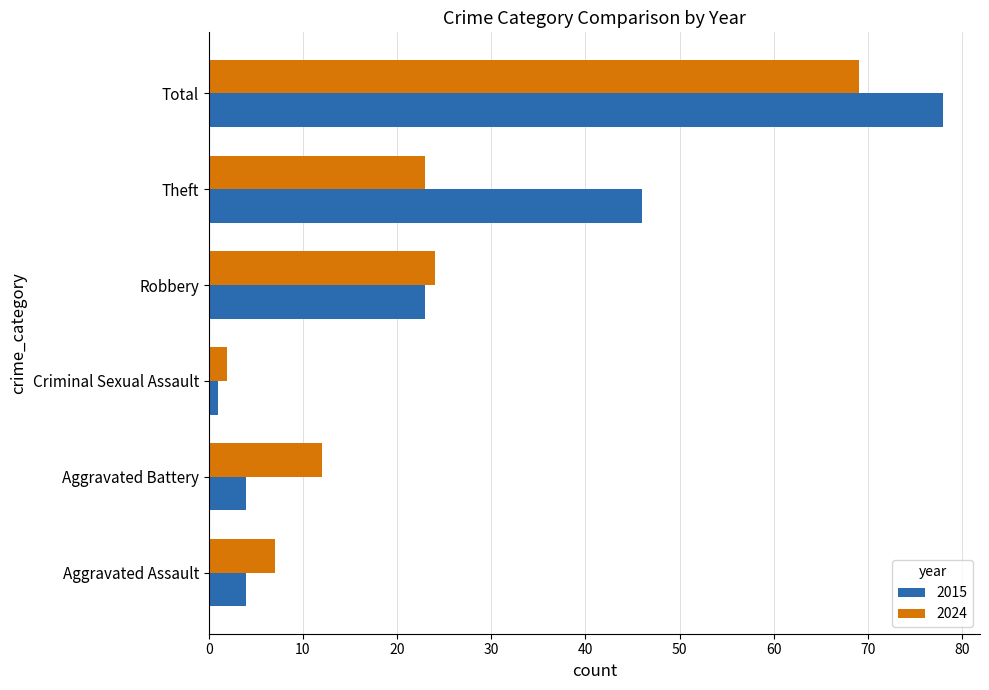

What is the approximate value of 2024 at Total?

69